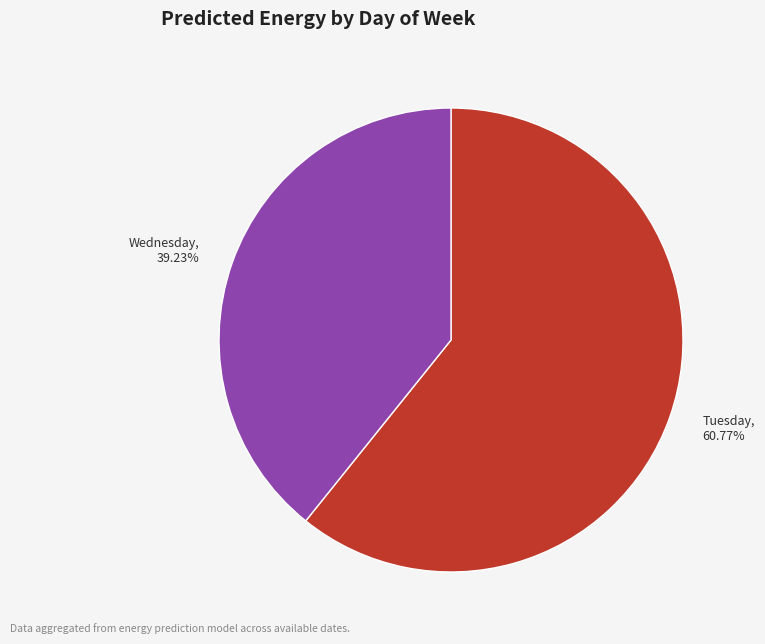

Rank the categories by value from highest to lowest.

Tuesday, Wednesday